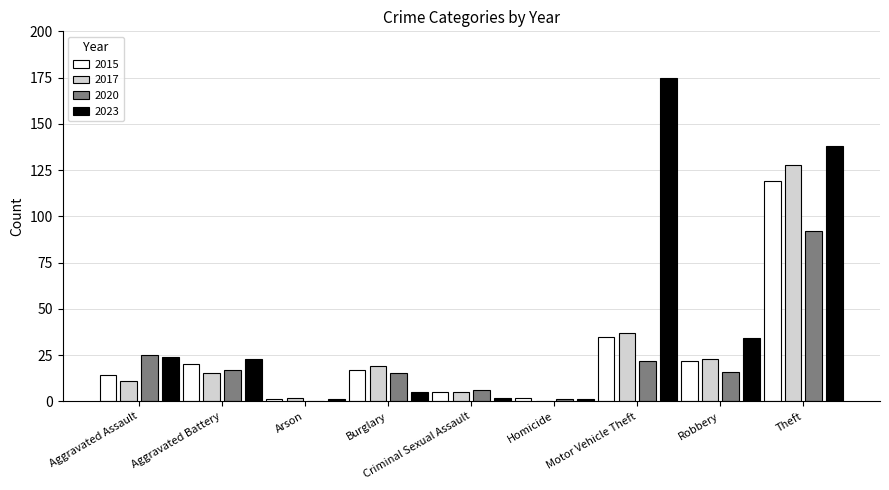

Which series changed the most between Arson and Motor Vehicle Theft?

2023